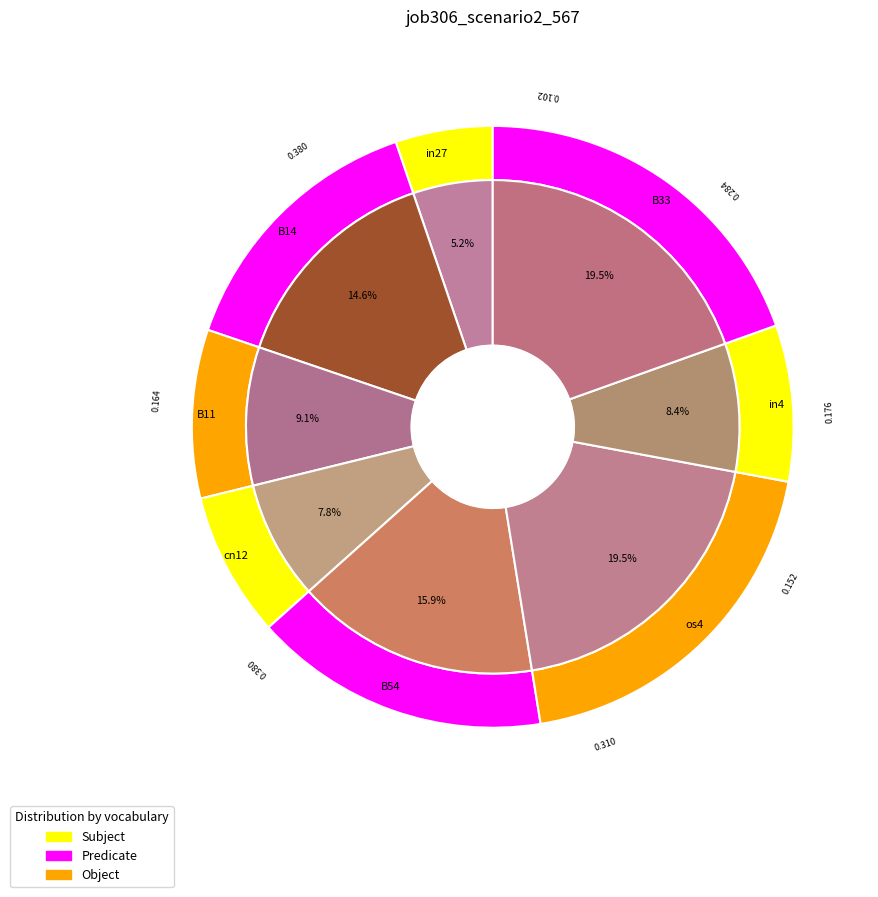

What is the change in value from cn12 to B33?

+0.2